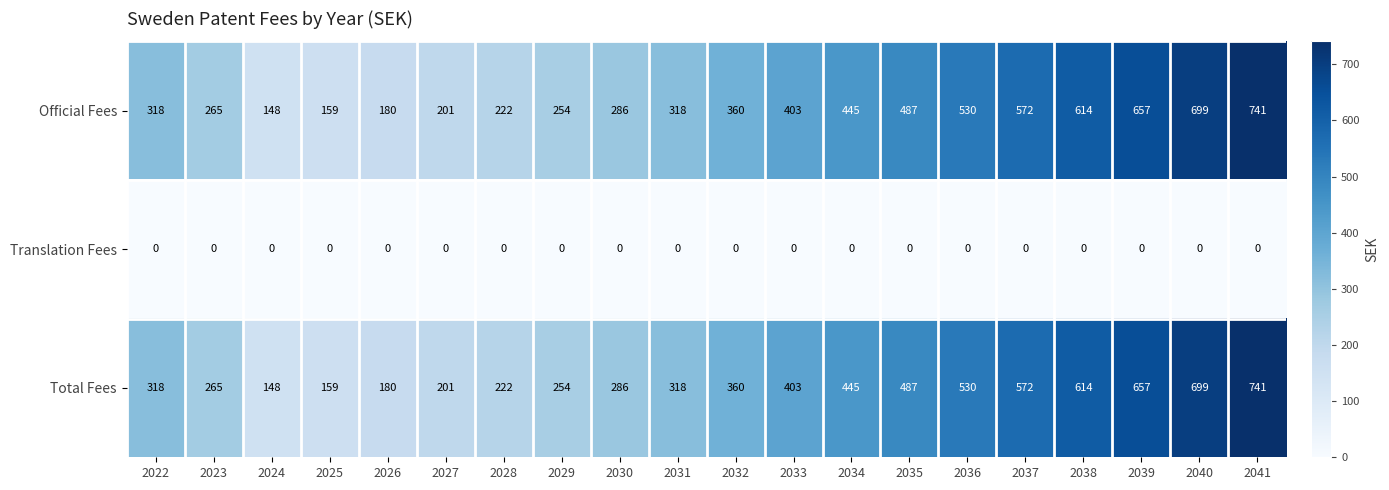

The Translation Fees series shows 0 at 2034. True or false?

True